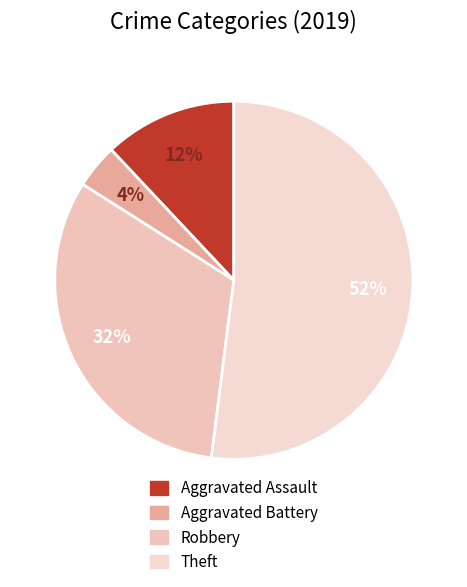

How many segments does this pie chart have?

4